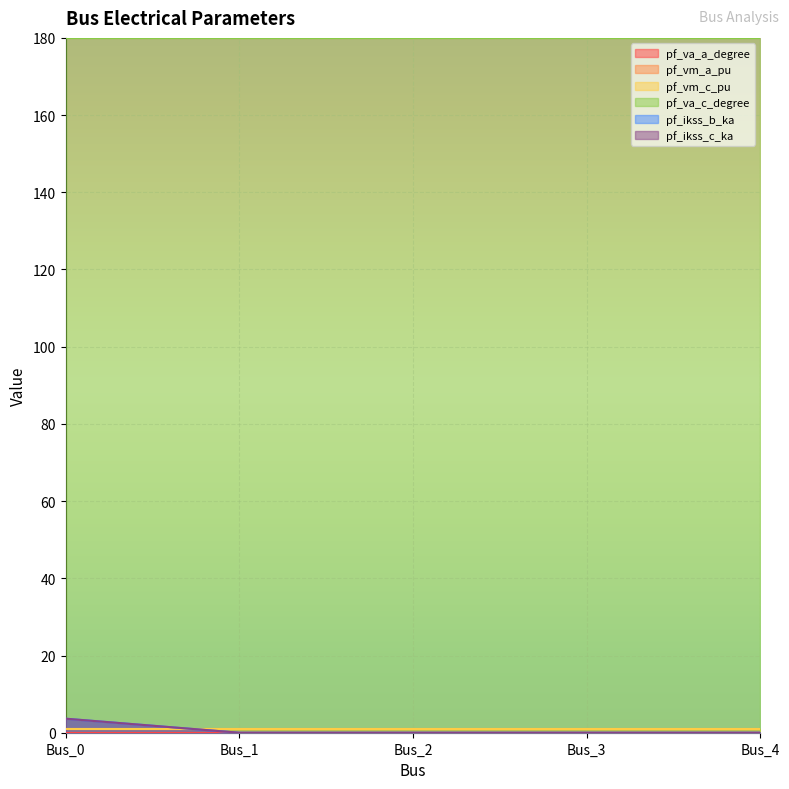

Rank the categories by pf_ikss_c_ka value from lowest to highest.

Bus_1, Bus_2, Bus_3, Bus_4, Bus_0